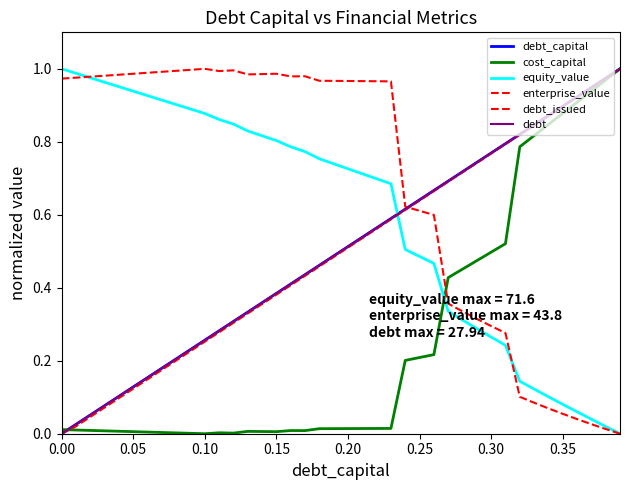

What is the label of the 15th point from the right?

0.25